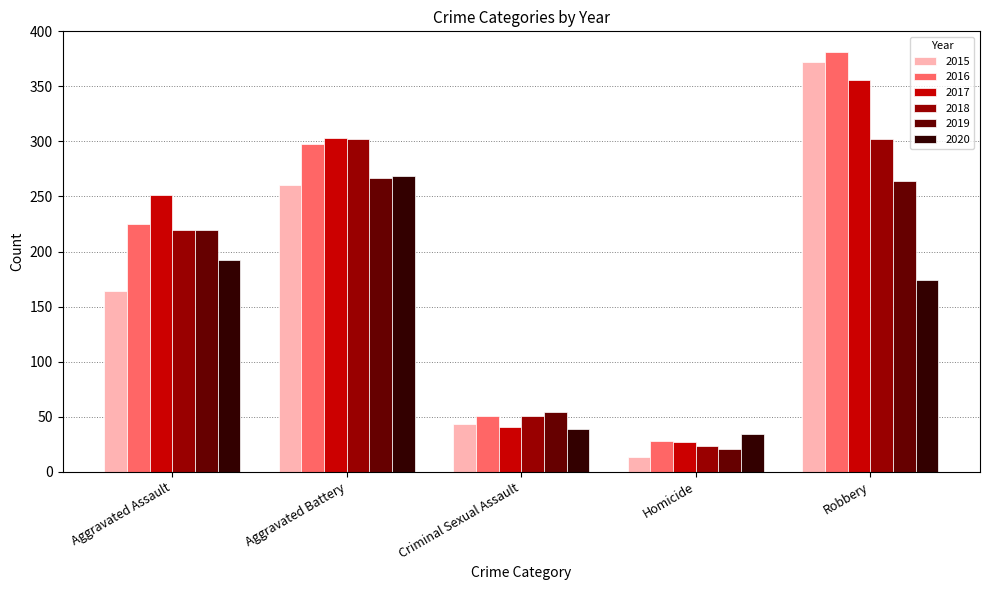

True or false: 2018 has a value of 51 at Criminal Sexual Assault.

True